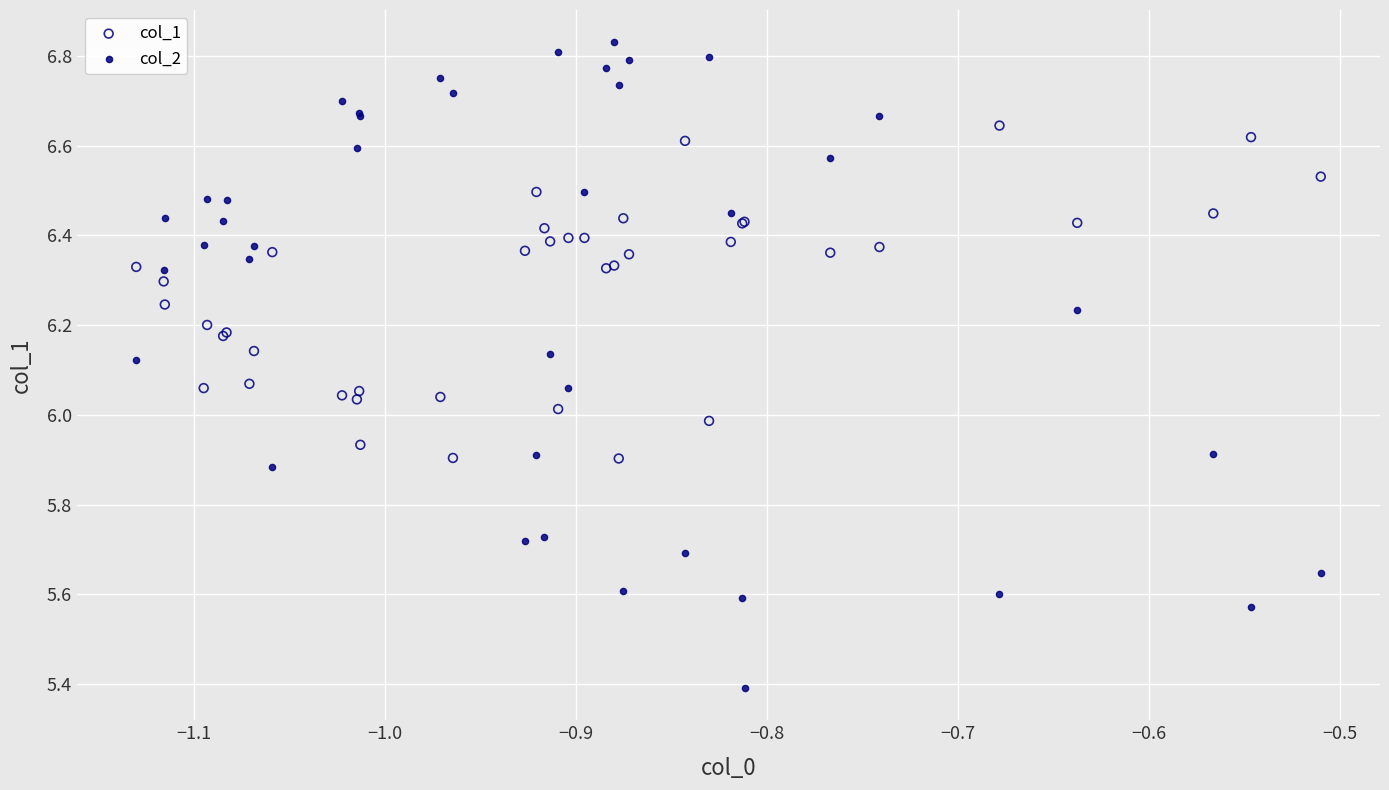

Which series has the largest Y range (max minus min)?

col_2